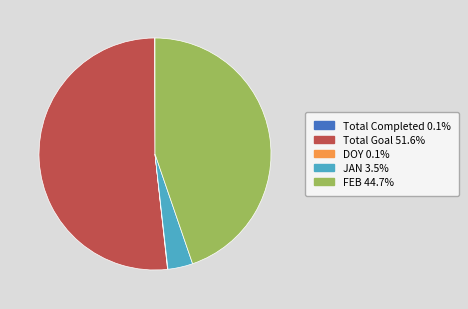

Which category has the biggest portion of the pie?

Total Goal